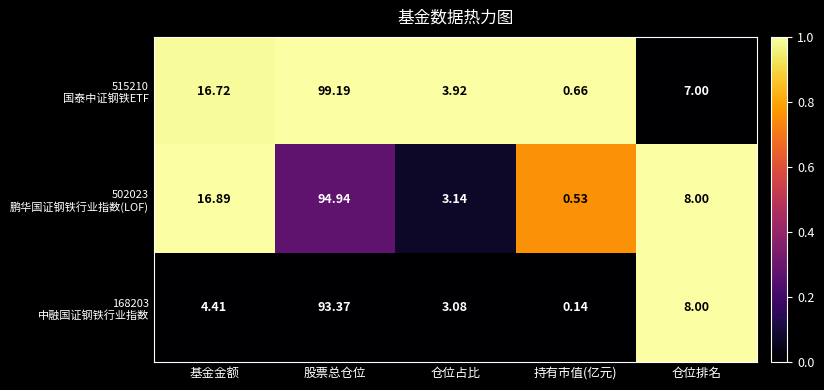

At which category is the sum across all series the highest?

股票总仓位